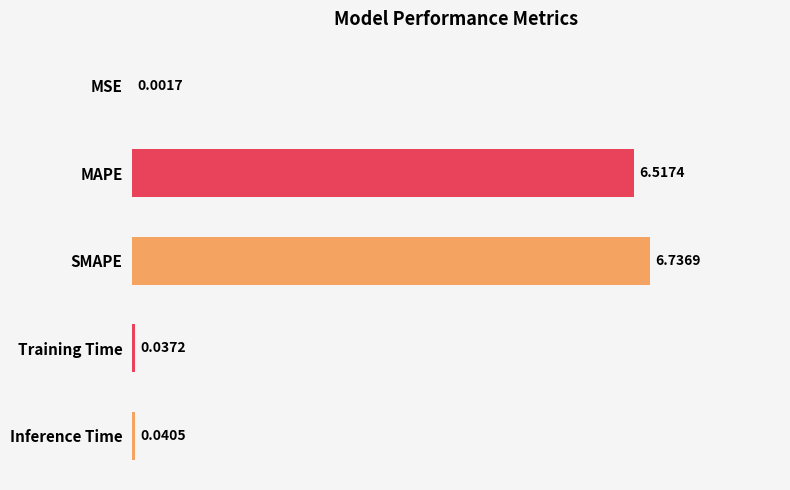

What is the change in value from SMAPE to Inference Time?

-6.7